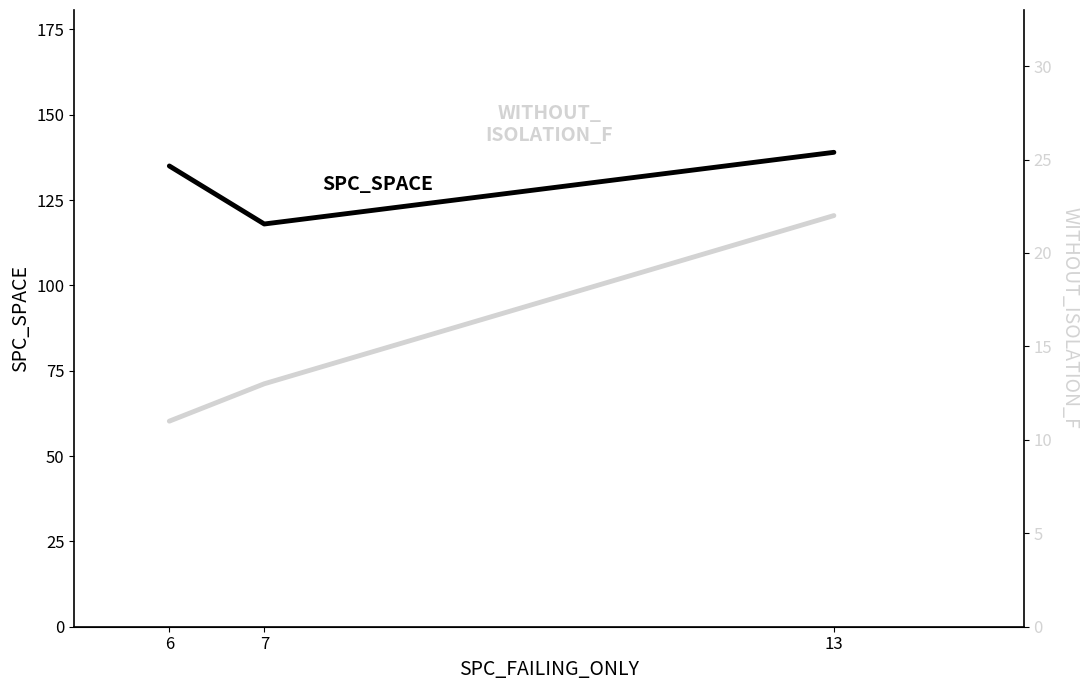

At which category is the sum across all series the highest?

13